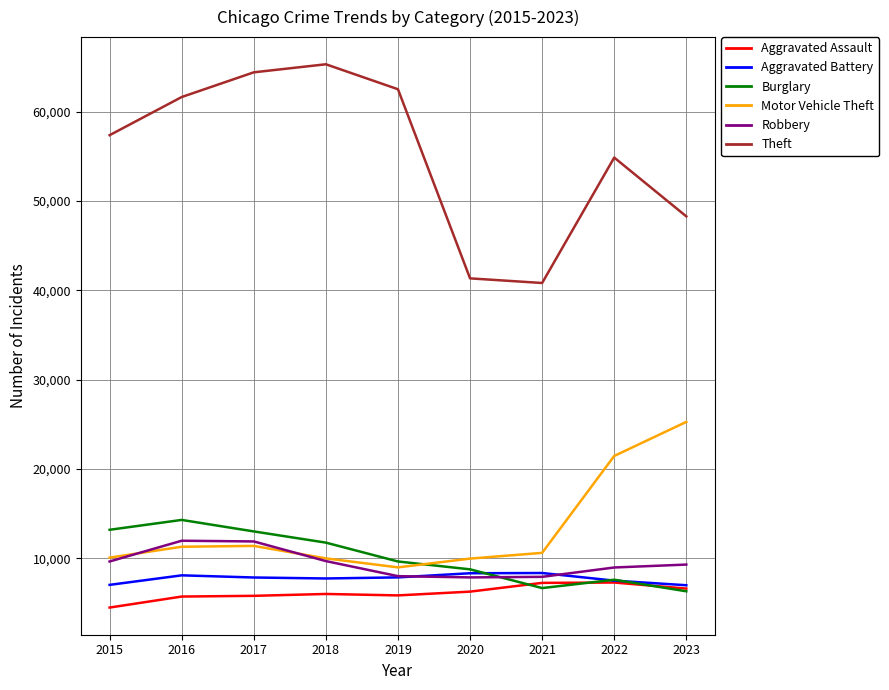

How many distinct data groups are displayed?

6